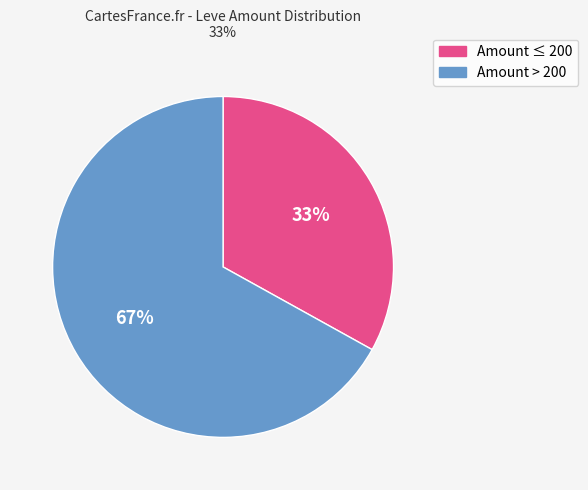

To the nearest percent, what is the difference between the largest and smallest slice percentages?

34%